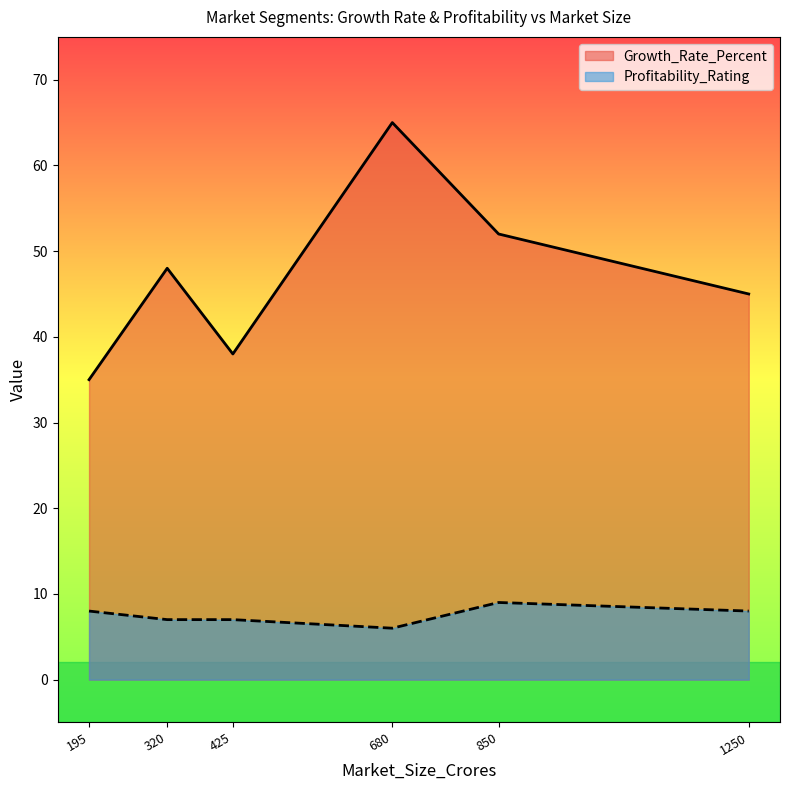

In Profitability_Rating, how many points are higher than both neighbors (excluding endpoints)?

1